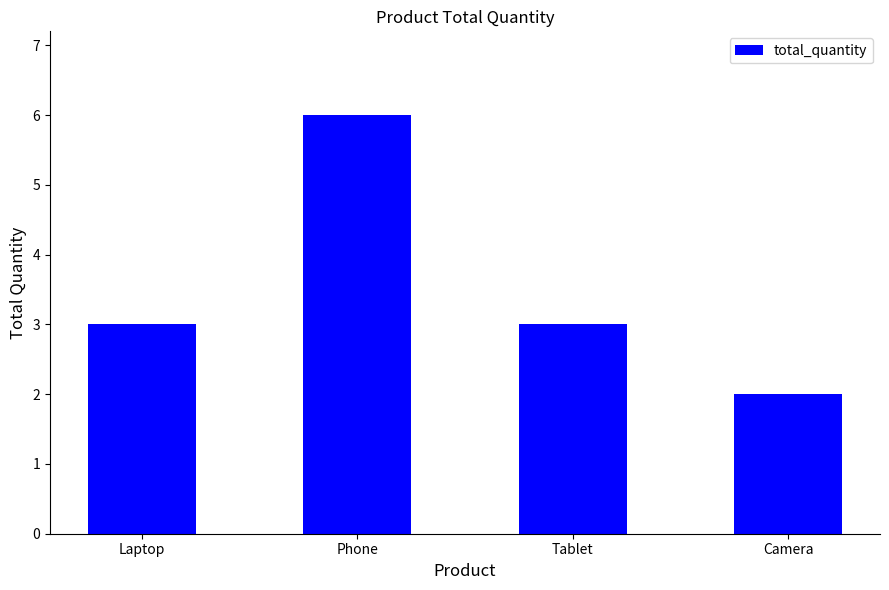

Read the value at Laptop.

3